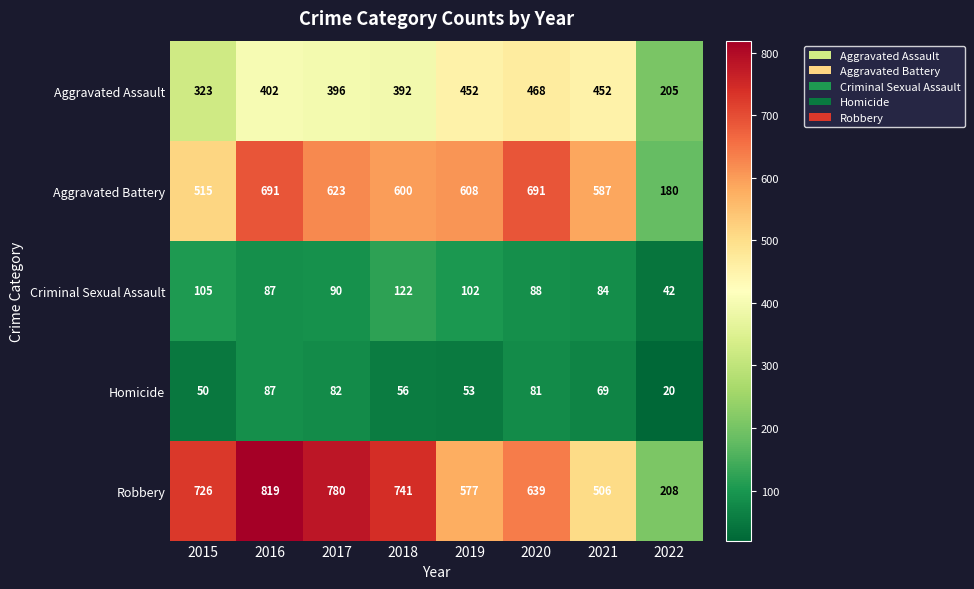

Is it true that Aggravated Assault equals 795 at 2021?

False